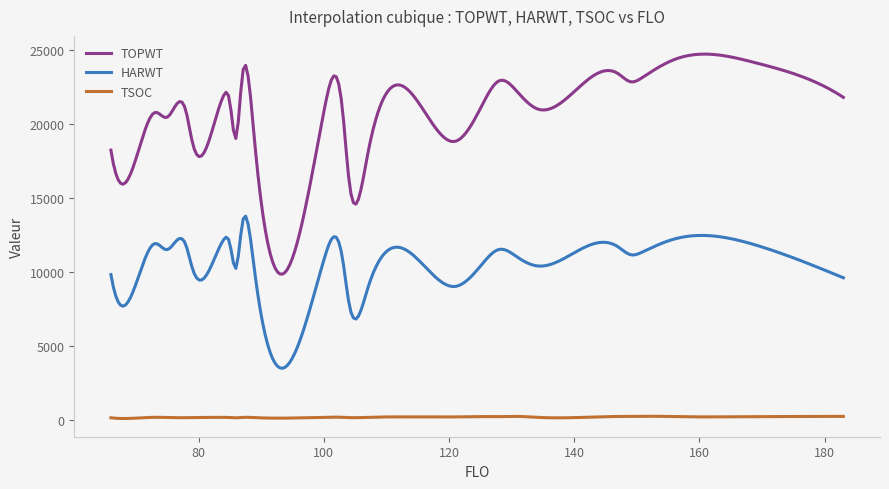

What are all the series names shown in the legend?

TOPWT, HARWT, TSOC